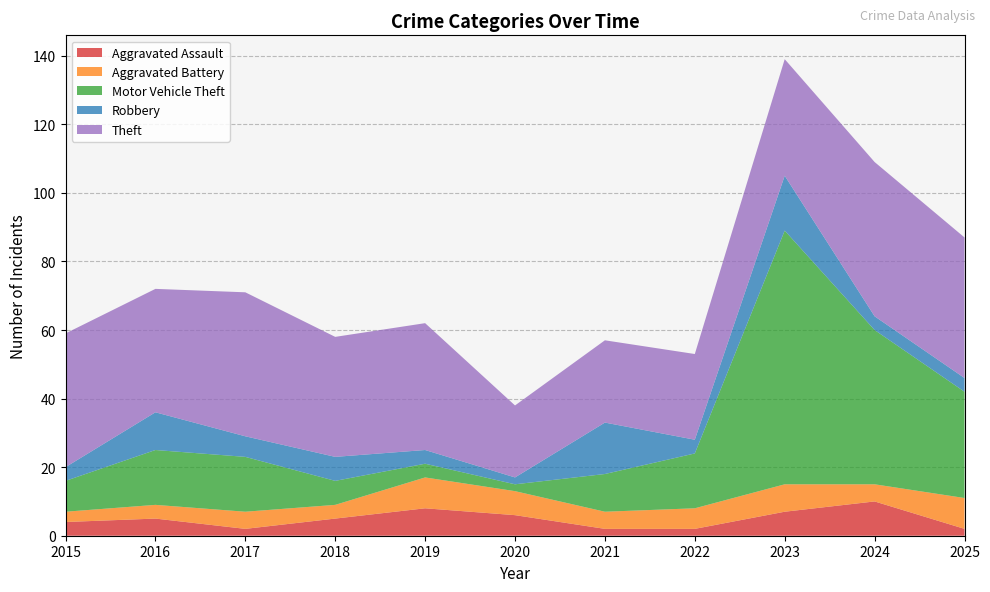

Reading left to right, what are all the values shown in this chart?

Aggravated Assault: 4	5	2	5	8	6	2	2	7	10	2
Aggravated Battery: 3	4	5	4	9	7	5	6	8	5	9
Motor Vehicle Theft: 9	16	16	7	4	2	11	16	74	45	31
Robbery: 4	11	6	7	4	2	15	4	16	4	4
Theft: 39	36	42	35	37	21	24	25	34	45	41